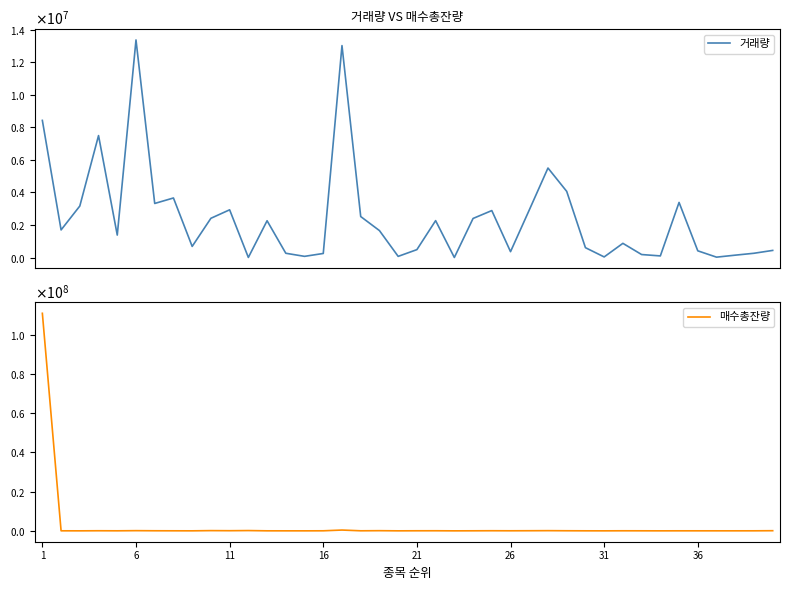

At how many categories does at least one series exceed 33348079?

1